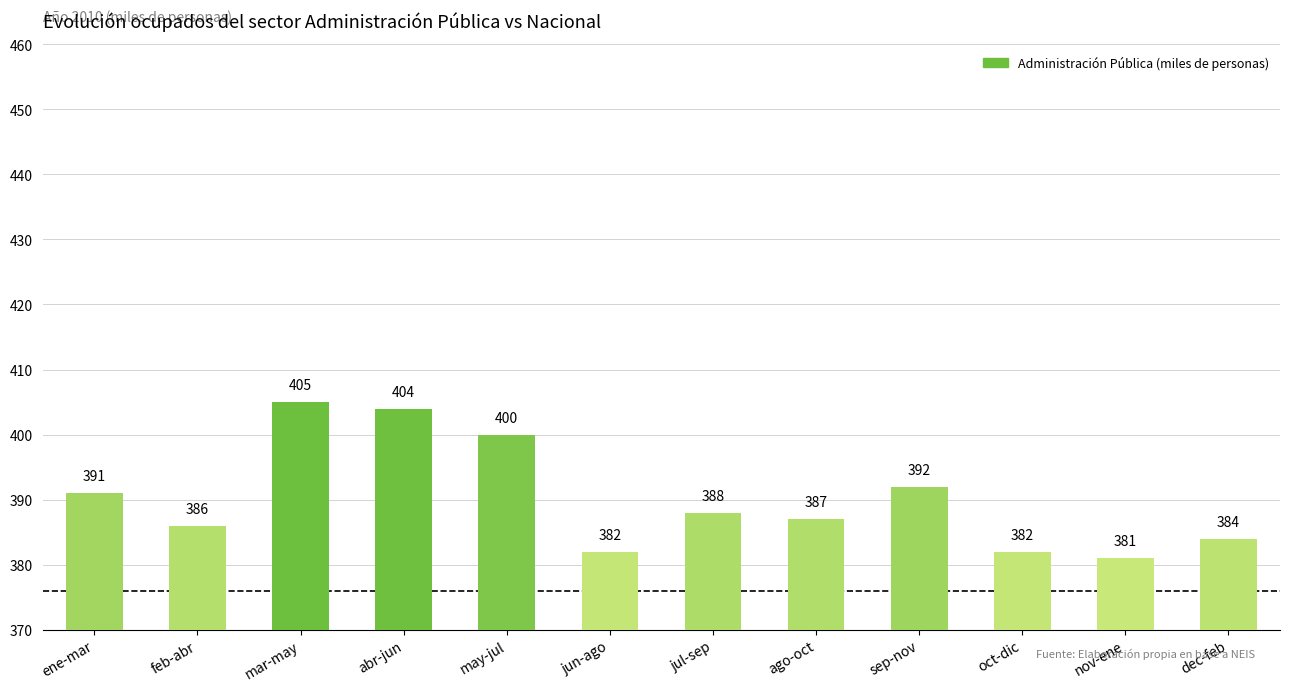

What is the change in value from mar-may to ago-oct?

-18